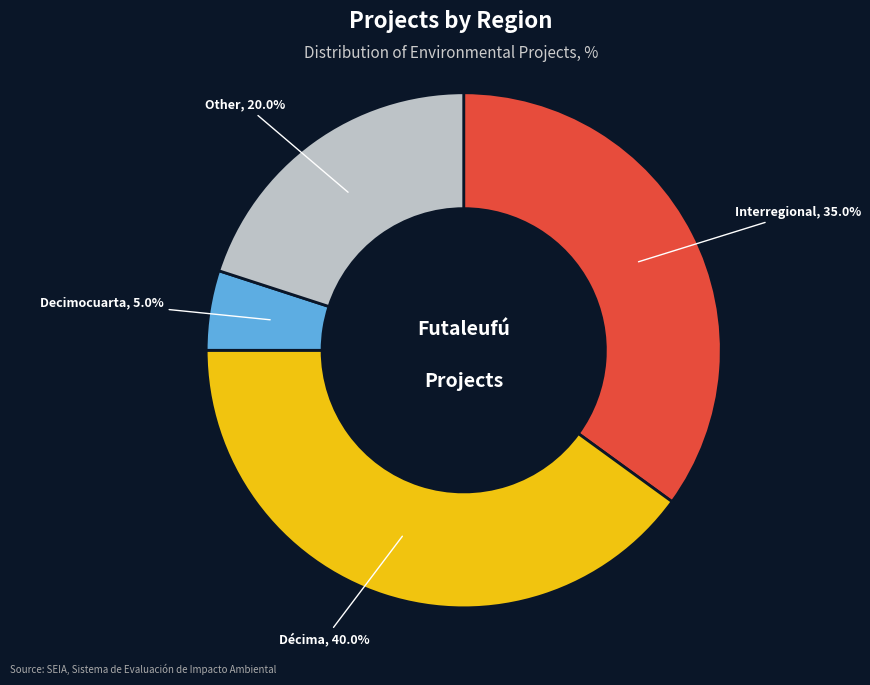

Does any single category account for the majority?

No